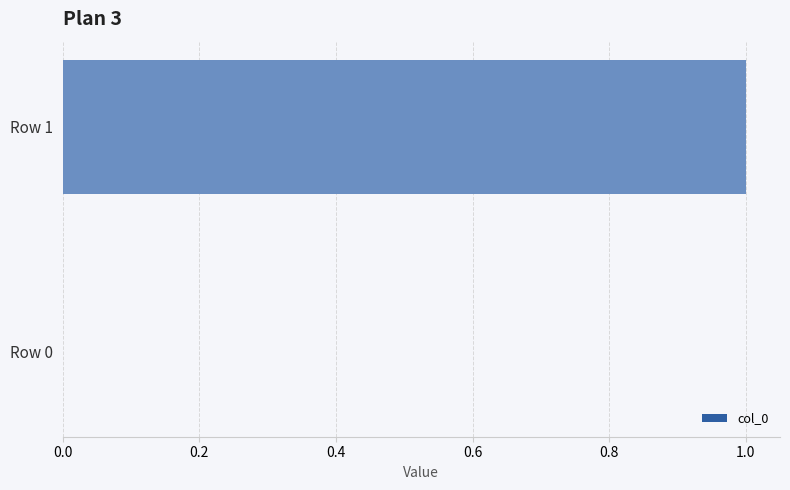

True or false: the data shows 2 at Row 1.

False